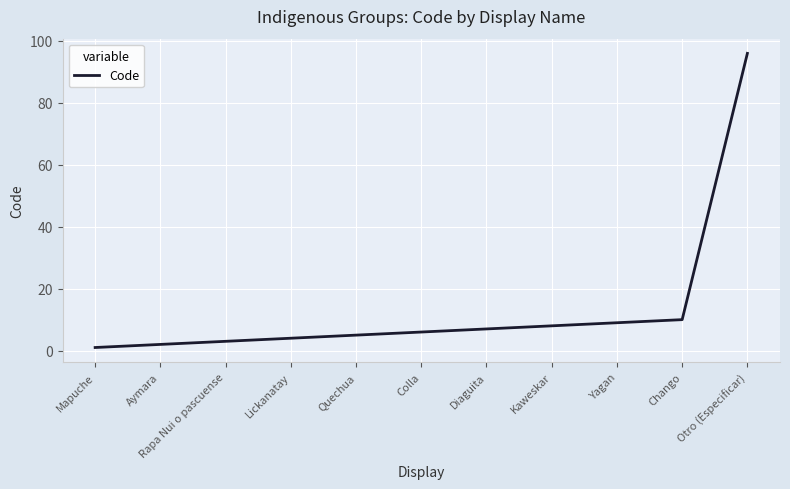

Does the chart have visible grid lines?

Yes